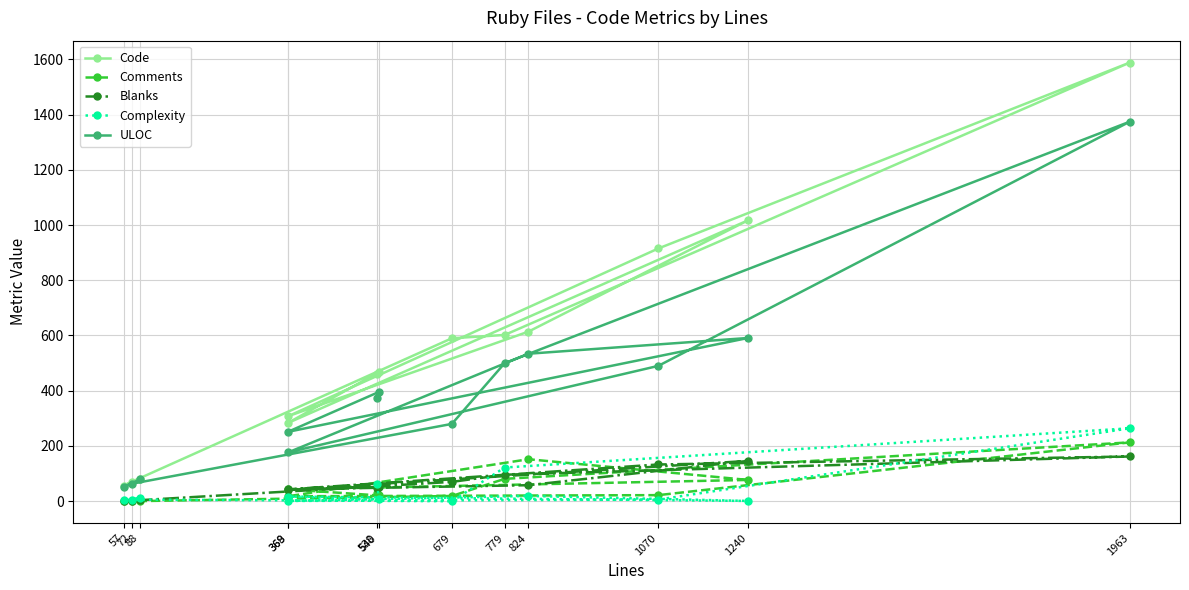

Which category has the lowest value in the Code series?

57